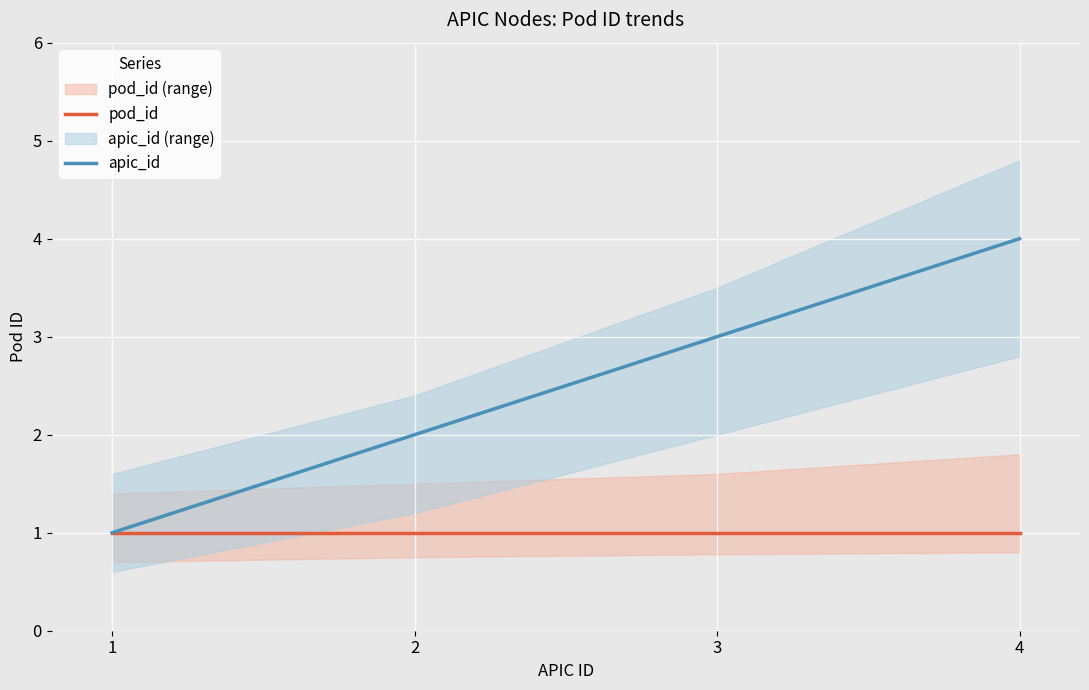

At which category is the sum across all series the highest?

4